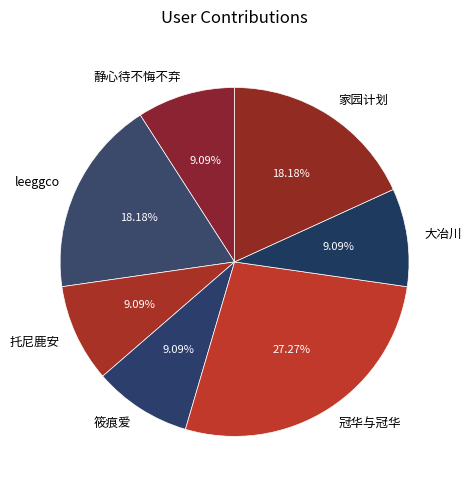

Does any single category account for the majority?

No